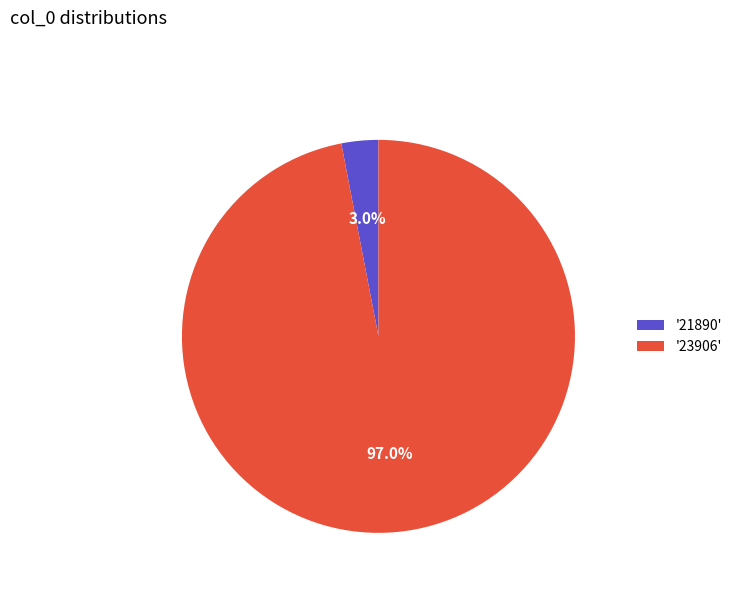

Combined, what portion of the pie is '23906' and '21890'?

100.0%